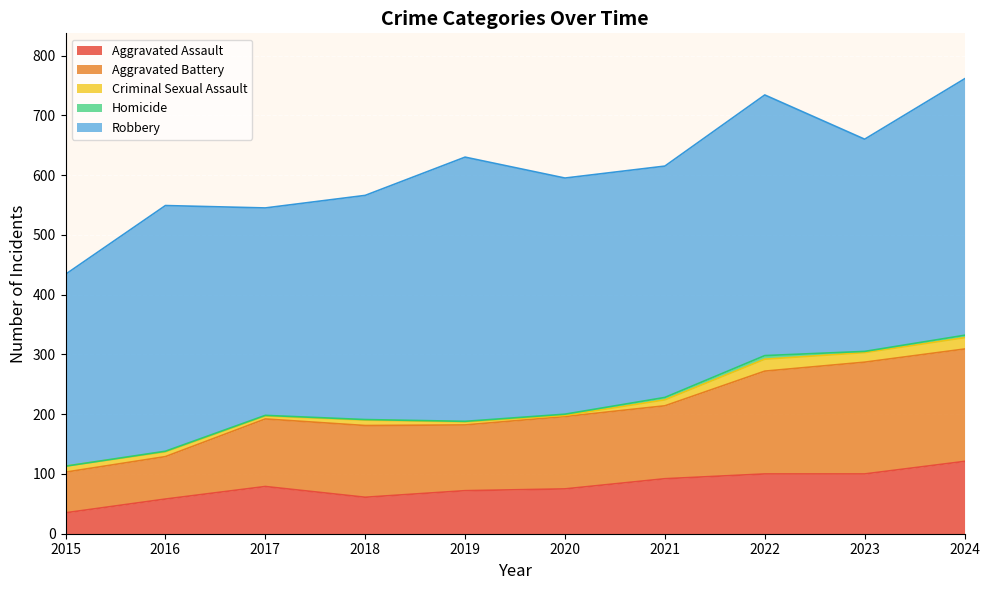

What is the total value across all series at 2016?

549